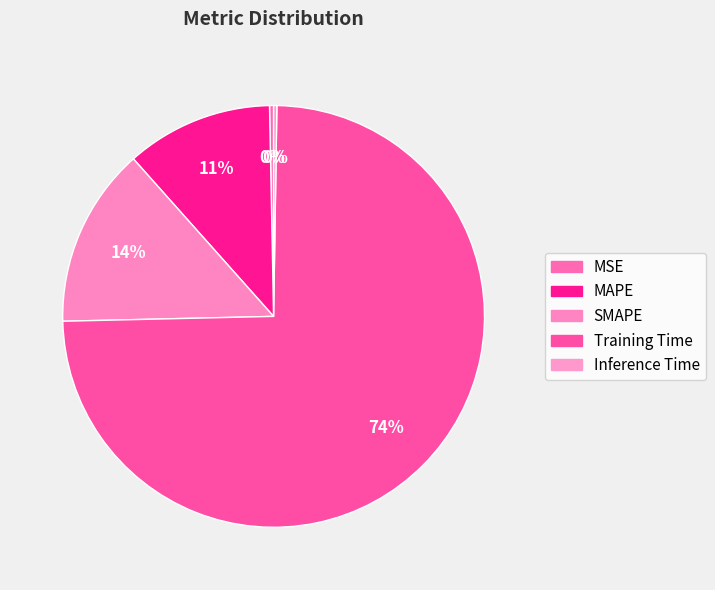

Does any single category account for the majority?

Yes